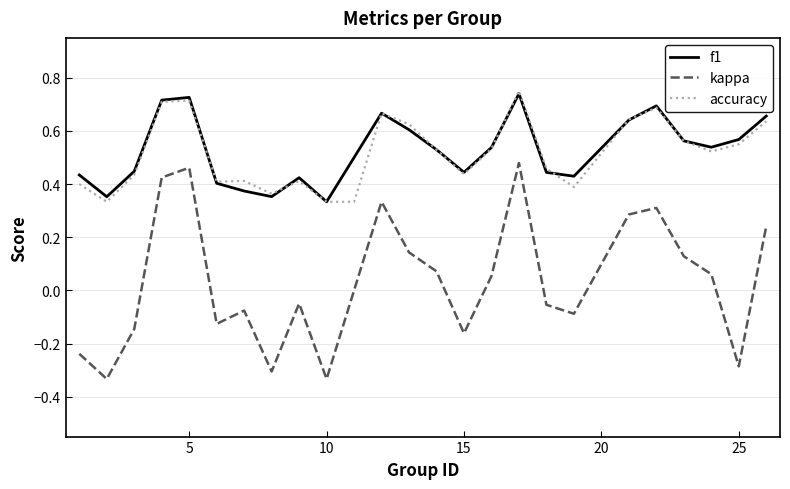

True or false: accuracy and kappa intersect in this chart.

False